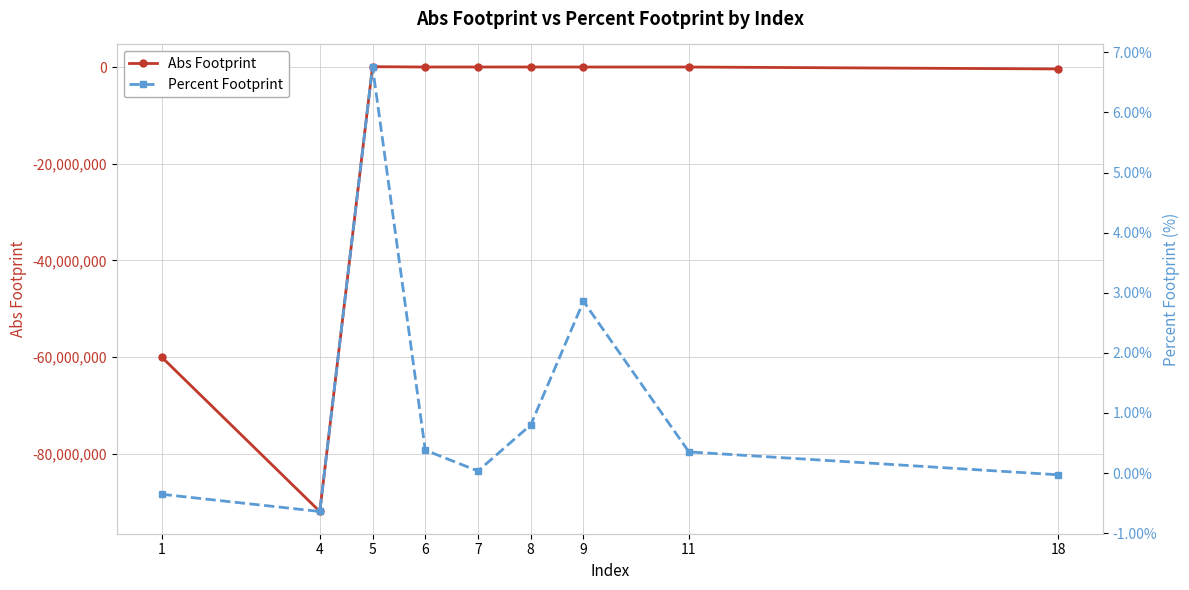

How many lines are shown in the chart?

2